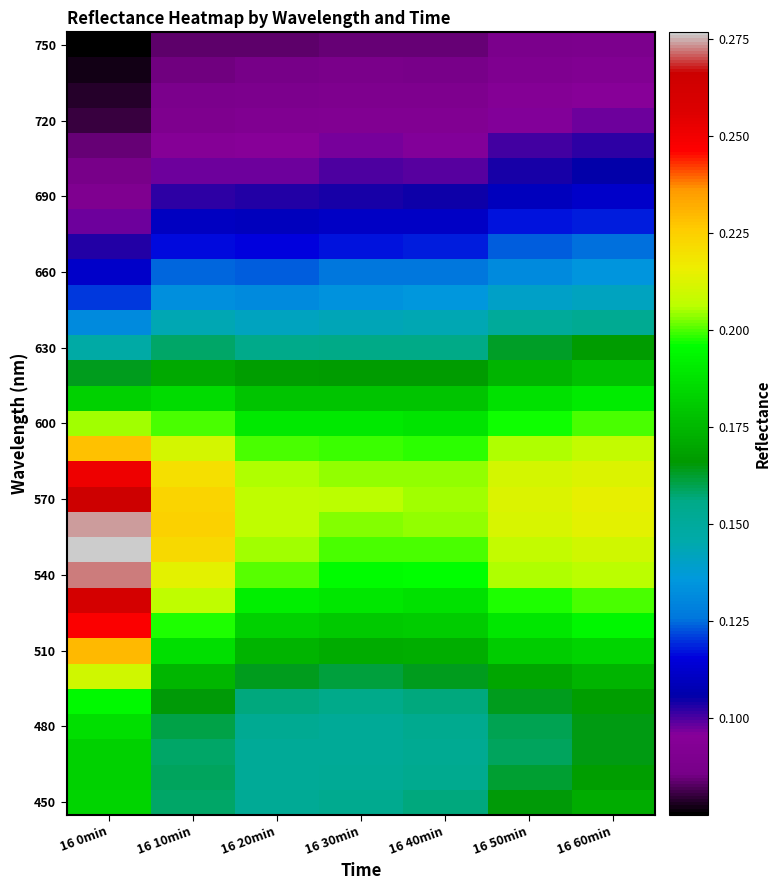

At which category does the chart reach its peak across all series?

16 0min